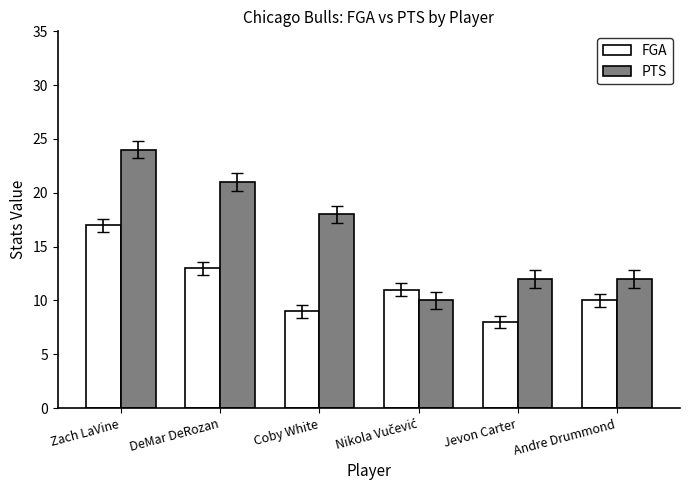

Reading left to right, list all the values displayed in this chart.

FGA: 17	13	9	11	8	10
PTS: 24	21	18	10	12	12